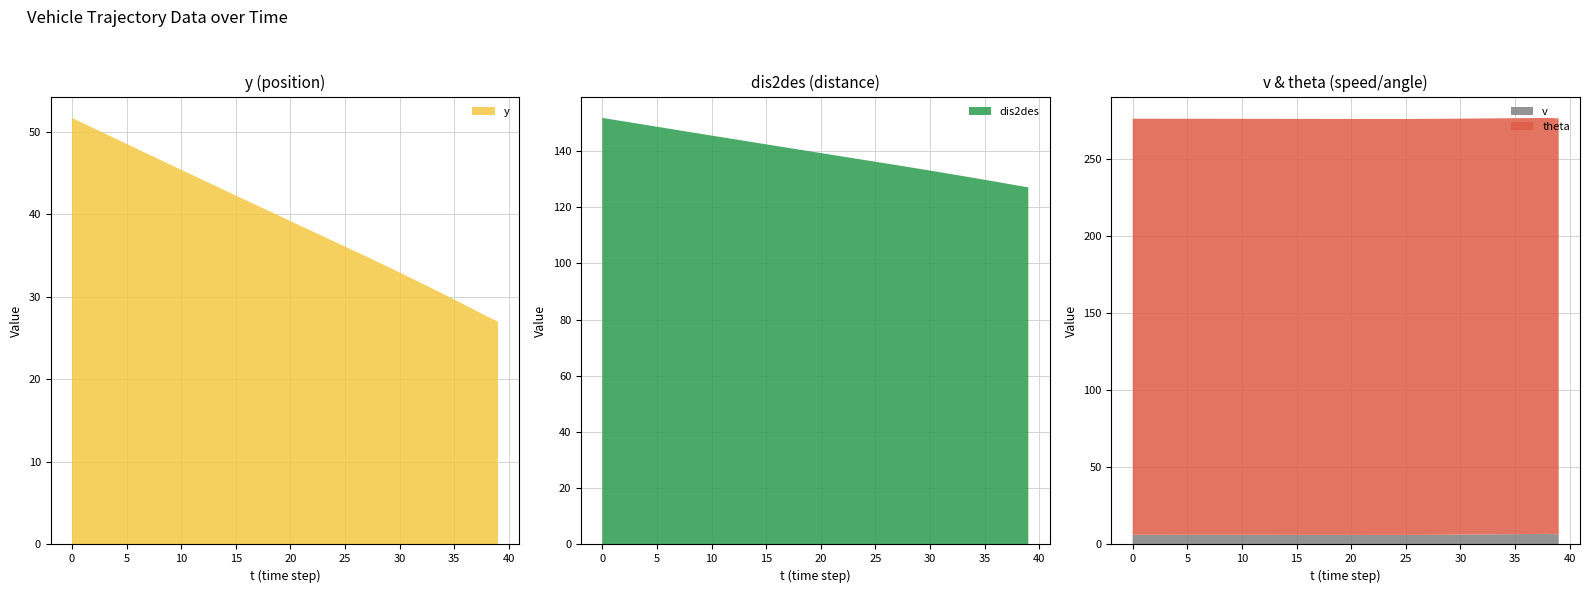

Reading right to left, what are all the values shown in this chart?

y: 39=27.0	38=27.6	37=28.3	36=29.0	35=29.7	34=30.4	33=31.0	32=31.7	31=32.3	30=33.0	29=33.6	28=34.2	27=34.9	26=35.5	25=36.1	24=36.7	23=37.4	22=38.0	21=38.6	20=39.2	19=39.8	18=40.4	17=41.1	16=41.7	15=42.3	14=42.9	13=43.5	12=44.2	11=44.8	10=45.4	9=46.0	8=46.7	7=47.3	6=47.9	5=48.6	4=49.2	3=49.8	2=50.5	1=51.1	0=51.7
dis2des: 39=127.0	38=127.7	37=128.3	36=129.0	35=129.7	34=130.4	33=131.0	32=131.7	31=132.3	30=133.0	29=133.6	28=134.2	27=134.9	26=135.5	25=136.1	24=136.7	23=137.4	22=138.0	21=138.6	20=139.2	19=139.8	18=140.4	17=141.1	16=141.7	15=142.3	14=142.9	13=143.6	12=144.2	11=144.8	10=145.4	9=146.1	8=146.7	7=147.3	6=147.9	5=148.6	4=149.2	3=149.8	2=150.5	1=151.1	0=151.7
v: 39=6.5	38=6.9	37=6.8	36=6.7	35=6.7	34=6.6	33=6.6	32=6.5	31=6.4	30=6.4	29=6.3	28=6.3	27=6.2	26=6.2	25=6.2	24=6.2	23=6.2	22=6.2	21=6.2	20=6.2	19=6.2	18=6.2	17=6.2	16=6.2	15=6.2	14=6.2	13=6.2	12=6.2	11=6.2	10=6.3	9=6.3	8=6.3	7=6.3	6=6.3	5=6.3	4=6.3	3=6.3	2=6.3	1=6.3	0=6.3
theta: 39=270.0	38=270.0	37=270.0	36=270.0	35=270.0	34=270.0	33=270.0	32=270.0	31=270.0	30=270.0	29=270.0	28=270.0	27=270.0	26=270.0	25=270.0	24=270.0	23=270.0	22=270.0	21=270.0	20=270.0	19=270.0	18=270.0	17=270.0	16=270.0	15=270.0	14=270.0	13=270.0	12=270.0	11=270.0	10=270.0	9=270.0	8=270.0	7=270.0	6=270.0	5=270.0	4=270.0	3=270.0	2=270.0	1=270.0	0=270.0